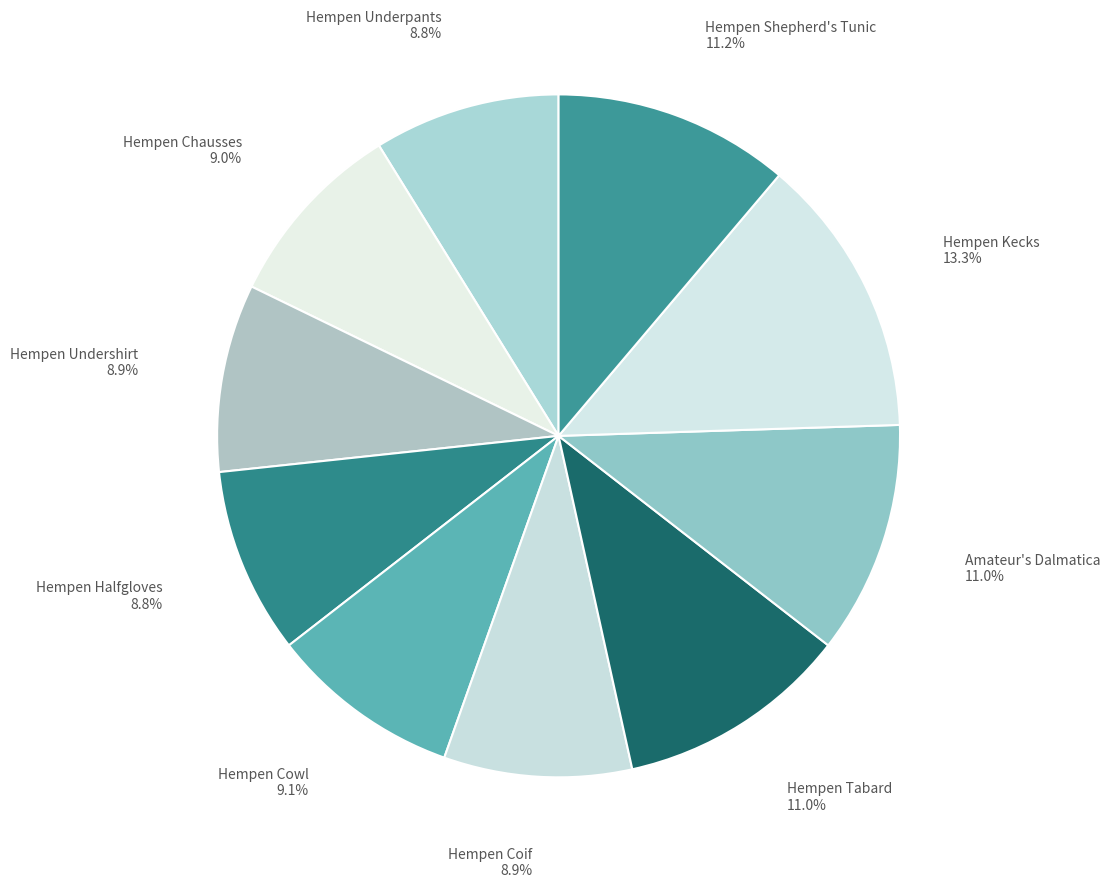

How many slices are in this pie chart?

10